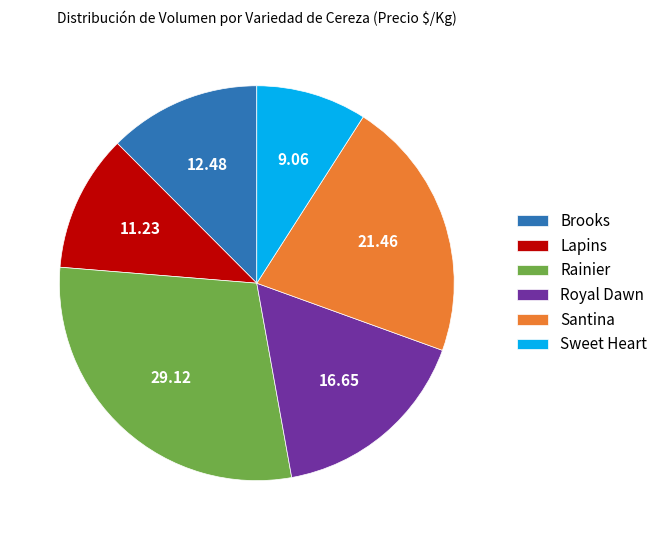

Is there a majority slice in this chart?

No